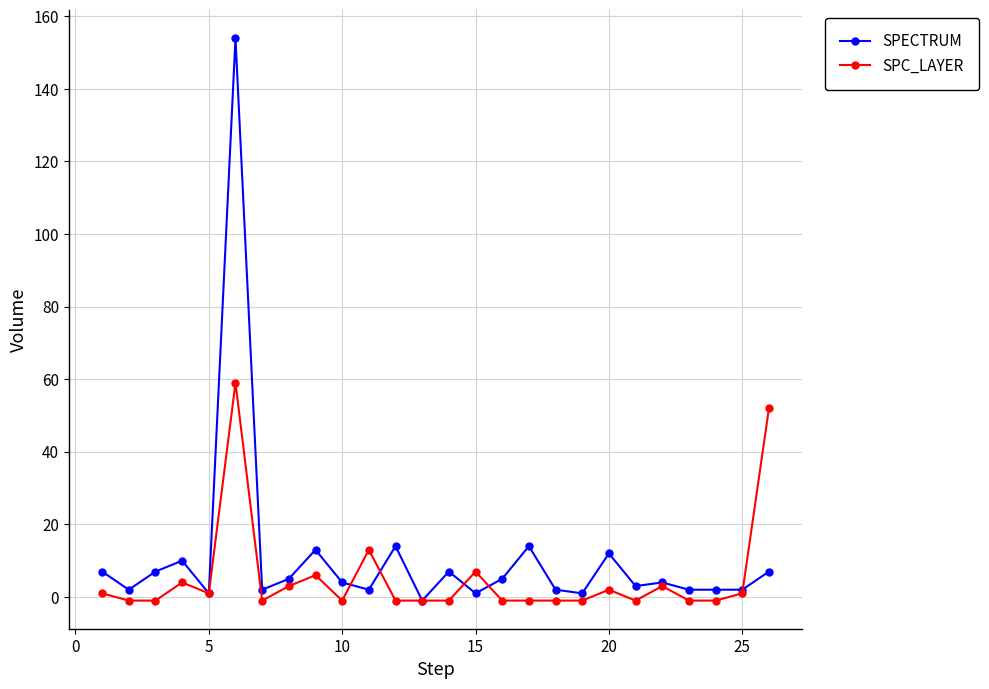

Which series has the widest spread of values?

SPECTRUM